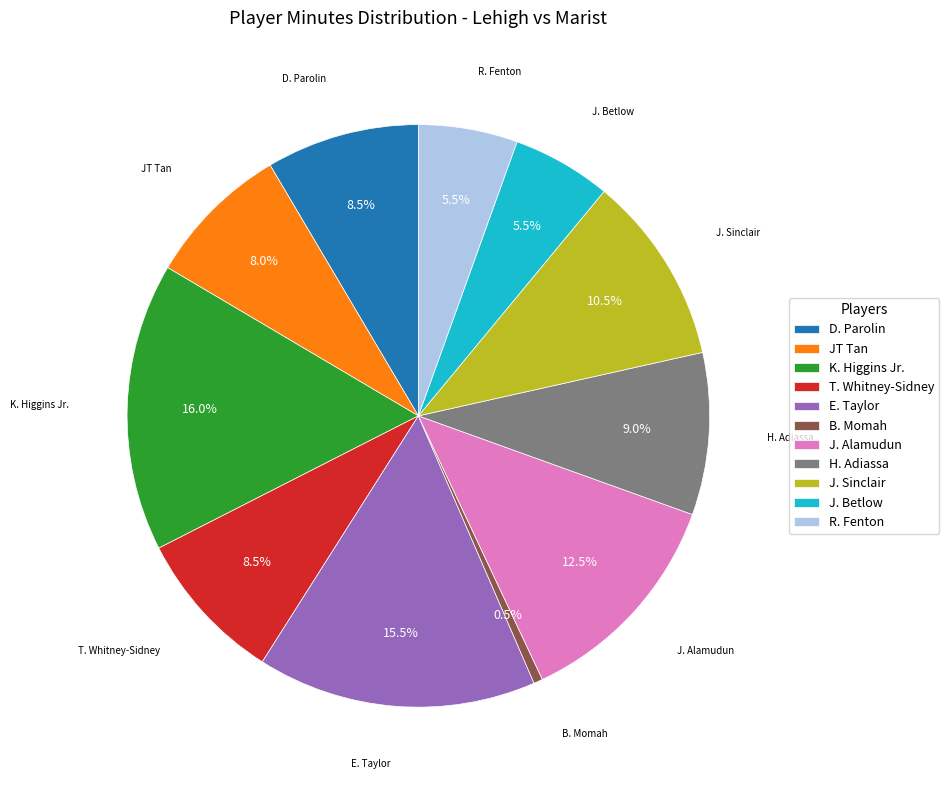

Between B. Momah and E. Taylor, which is larger?

E. Taylor